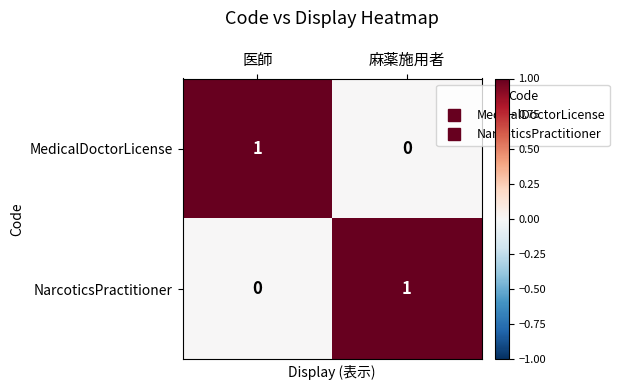

Reading left to right, transcribe all the data shown in this chart.

MedicalDoctorLicense: 1	0
NarcoticsPractitioner: 0	1